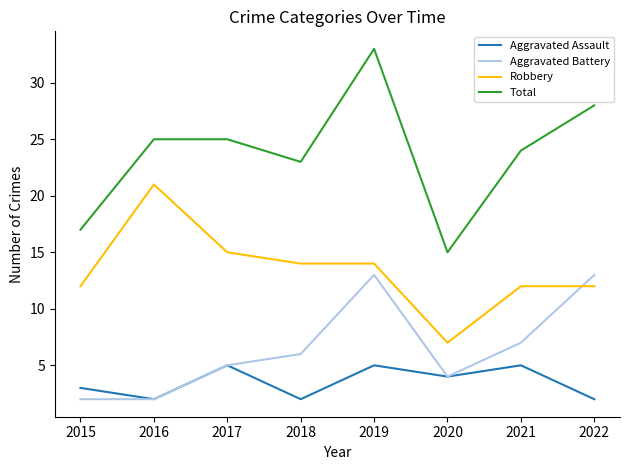

Where is the first local maximum for Aggravated Battery?

2019